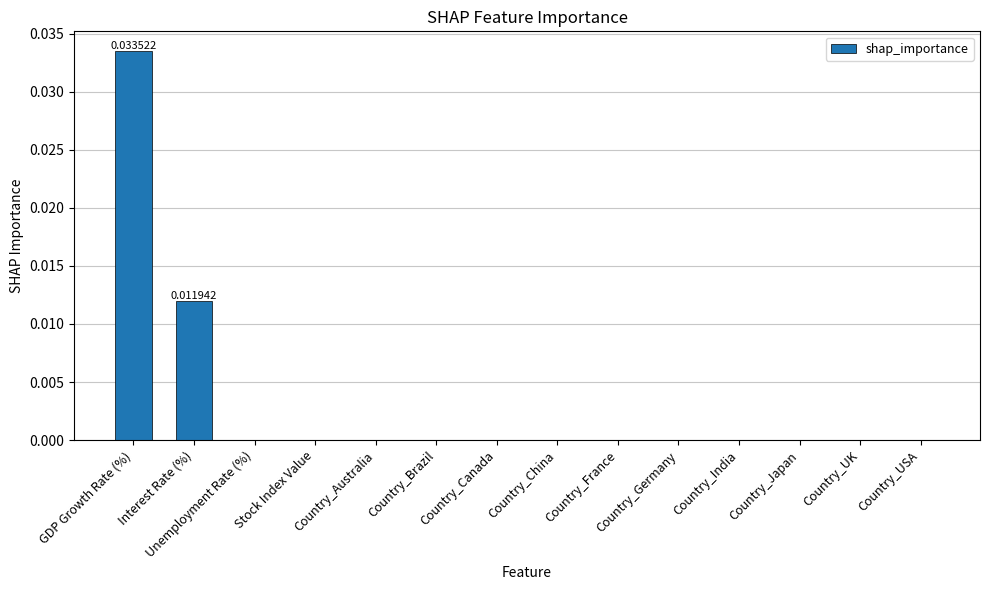

Which label corresponds to the largest value in the chart?

GDP Growth Rate (%)